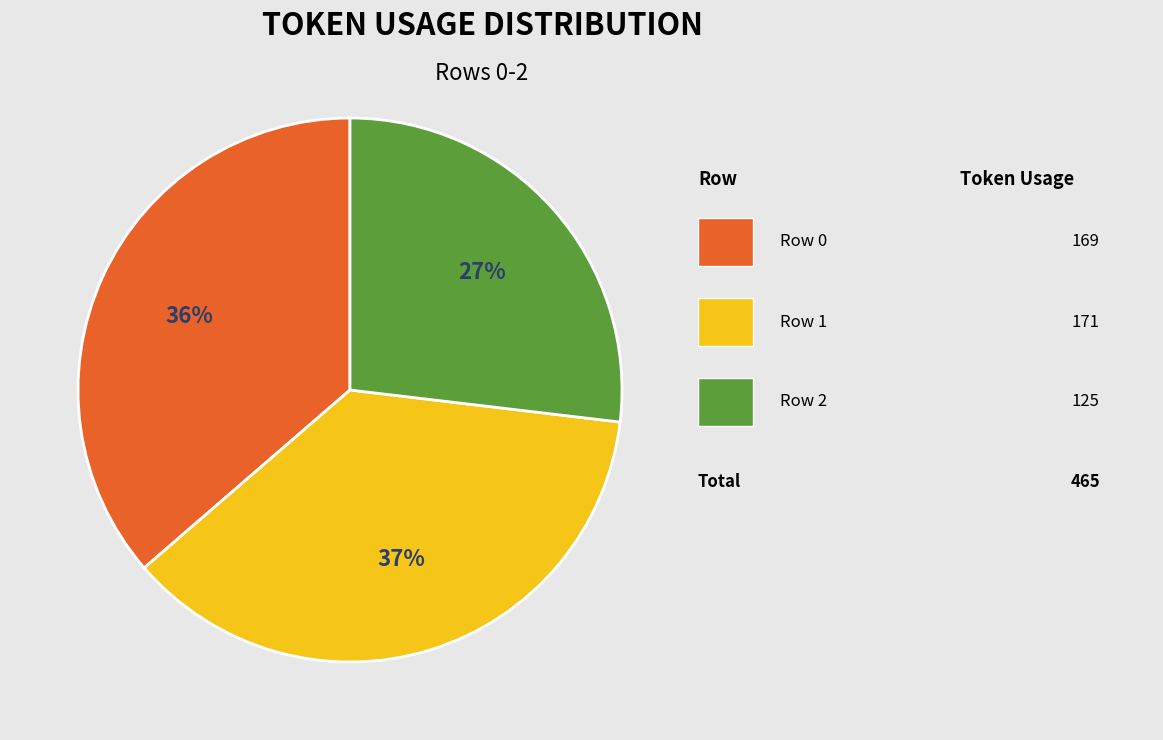

Is there any slice that represents more than half of the pie?

No